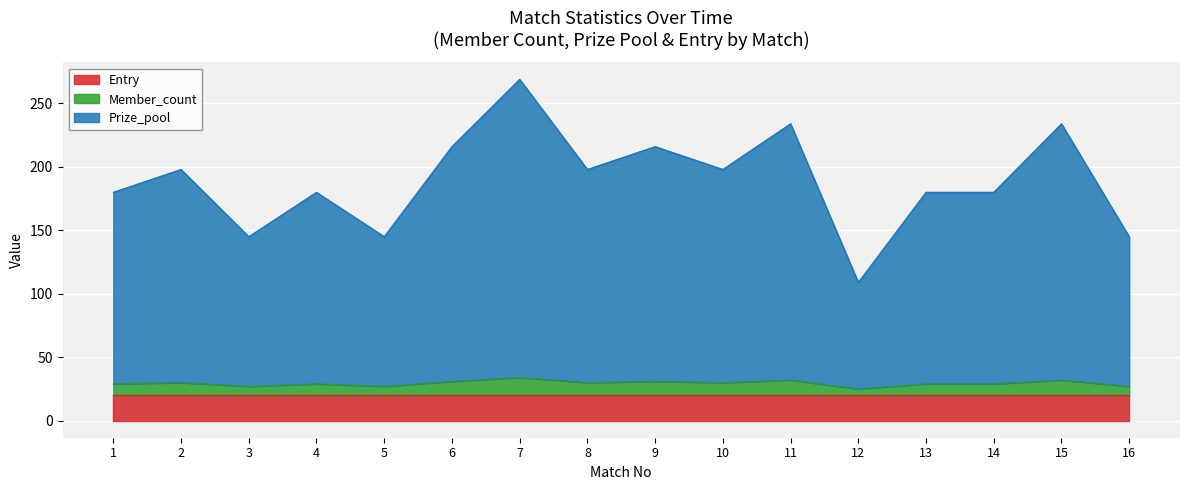

The Member_count series shows 29 at 1. True or false?

True